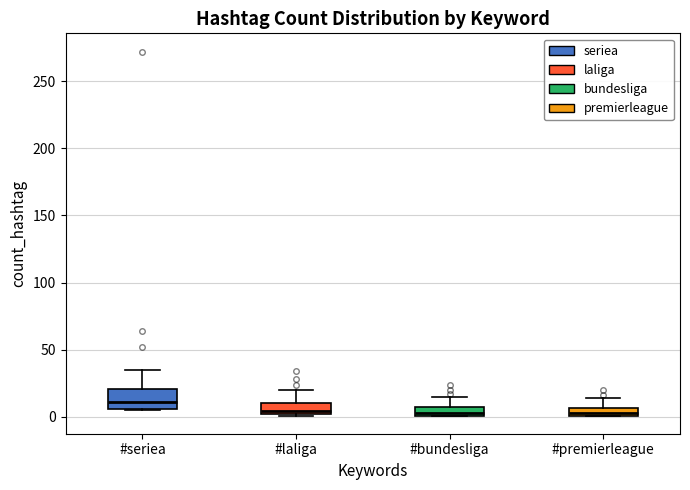

Which box's median line is the highest?

#seriea